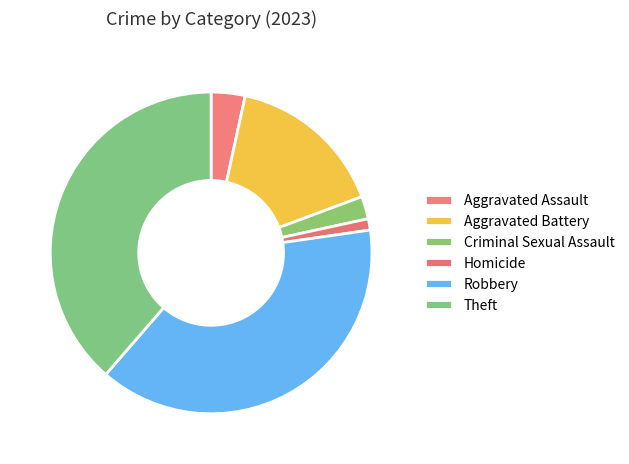

How many segments does this pie chart have?

6